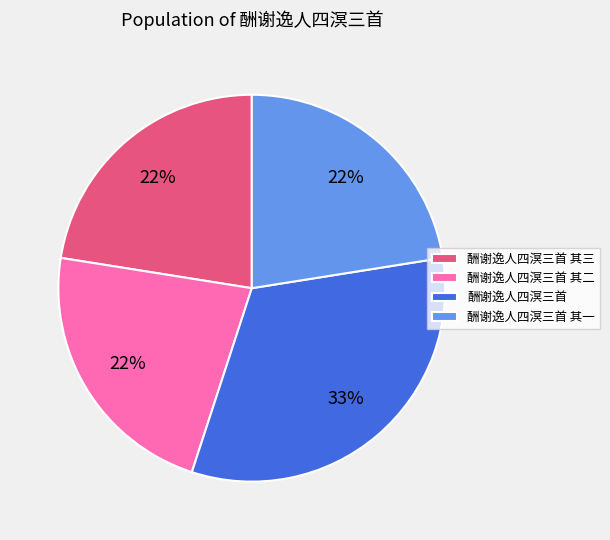

Is the sum of 酬谢逸人四溟三首 其三 and 酬谢逸人四溟三首 greater than half?

Yes